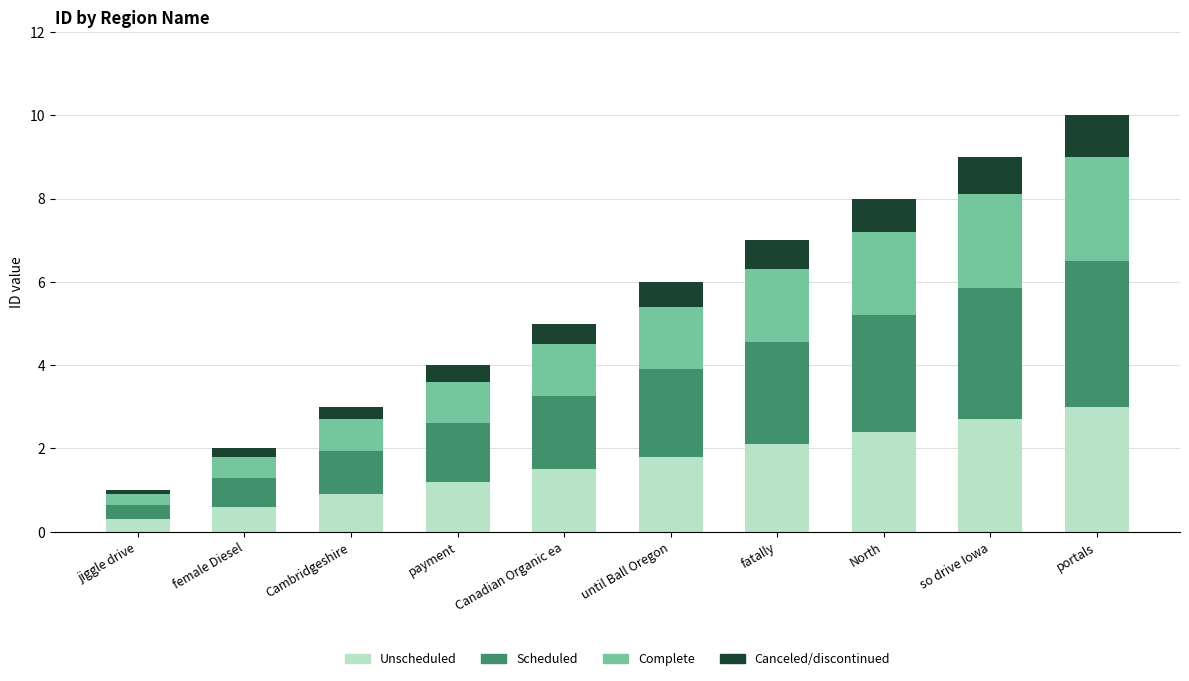

What is the maximum value for Unscheduled?

3.0